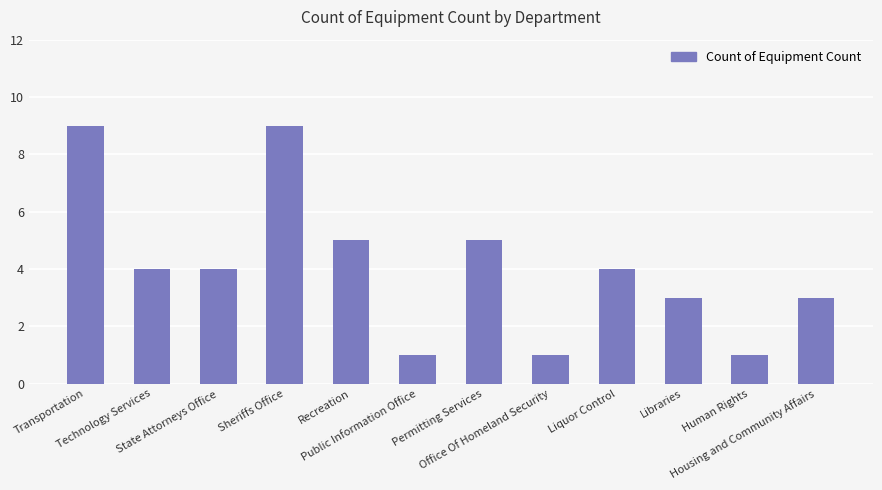

Between Sheriffs Office and Technology Services, which is larger?

Sheriffs Office